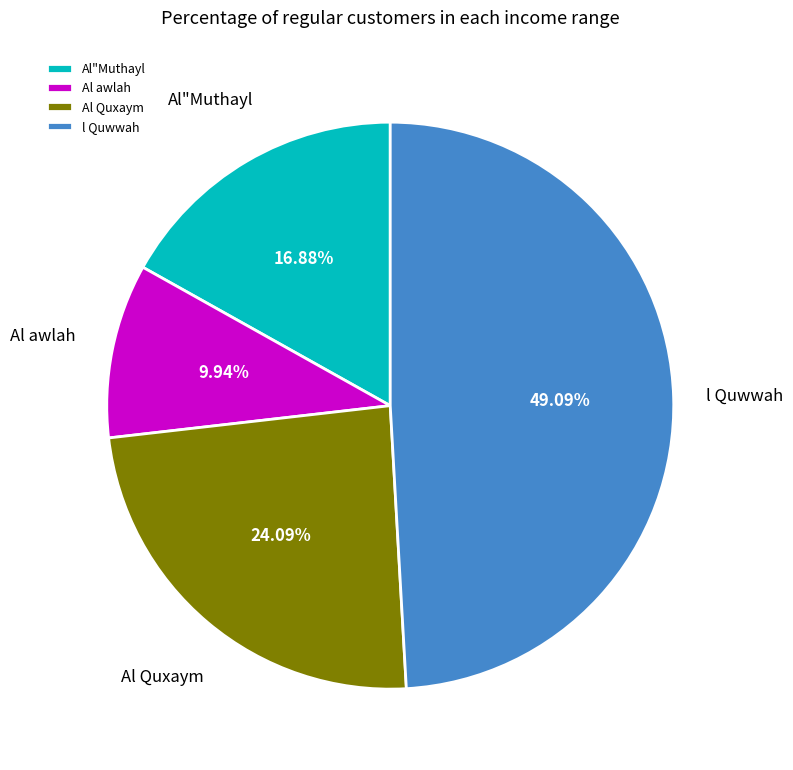

Between Al"Muthayl and l Quwwah, which is larger?

l Quwwah